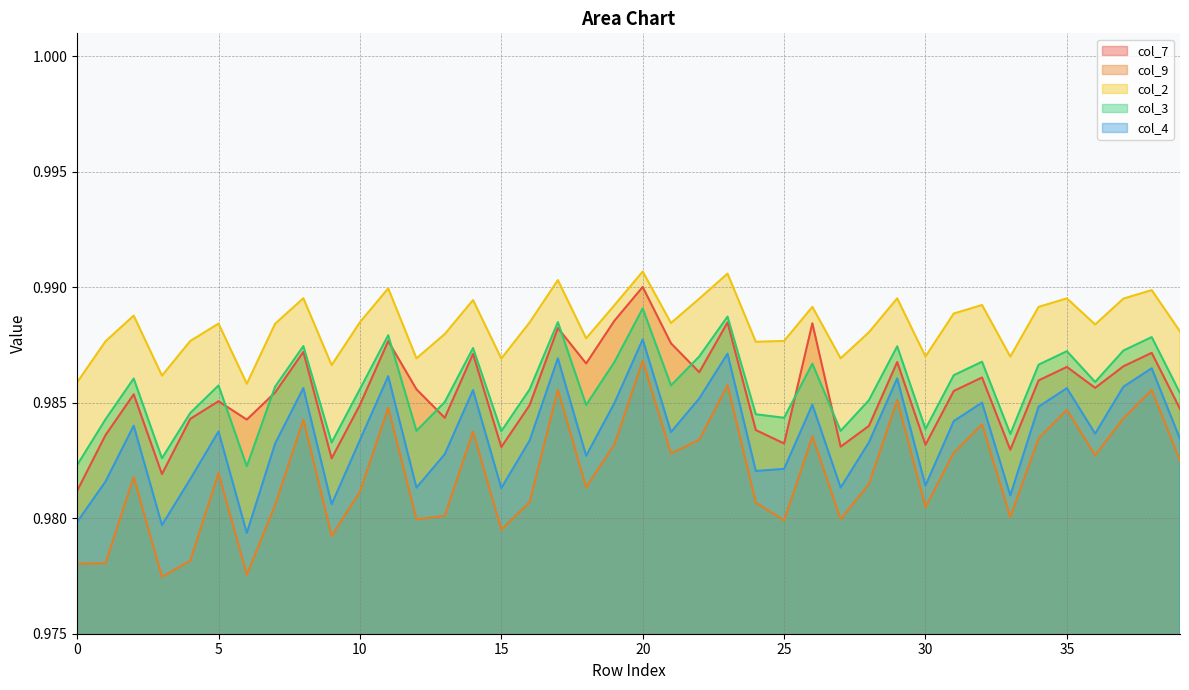

Between 8 and 23, which series saw the biggest shift?

col_9